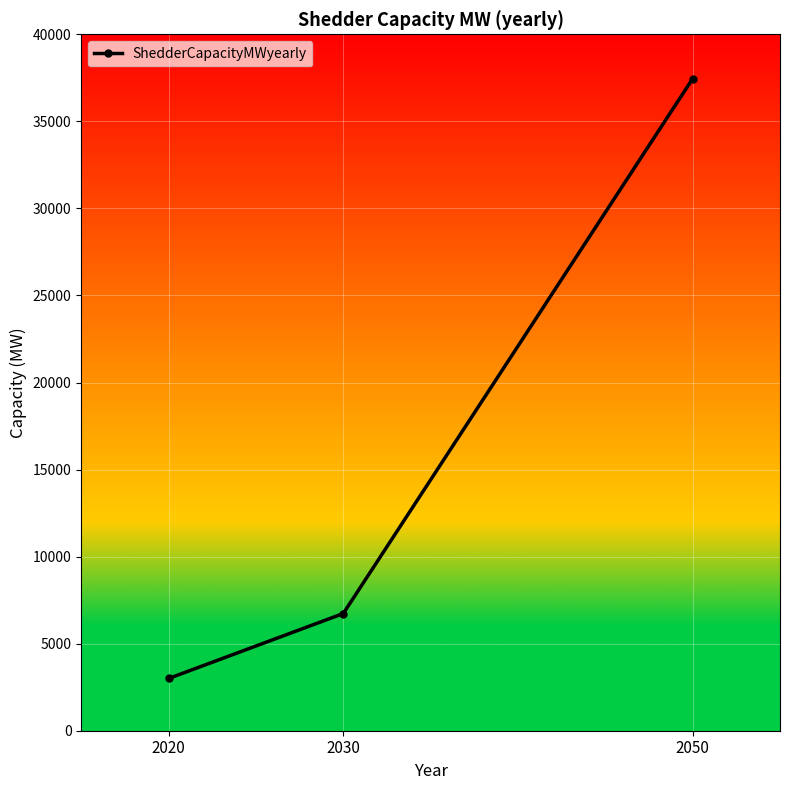

Which has a higher value, 2030 or 2050?

2050